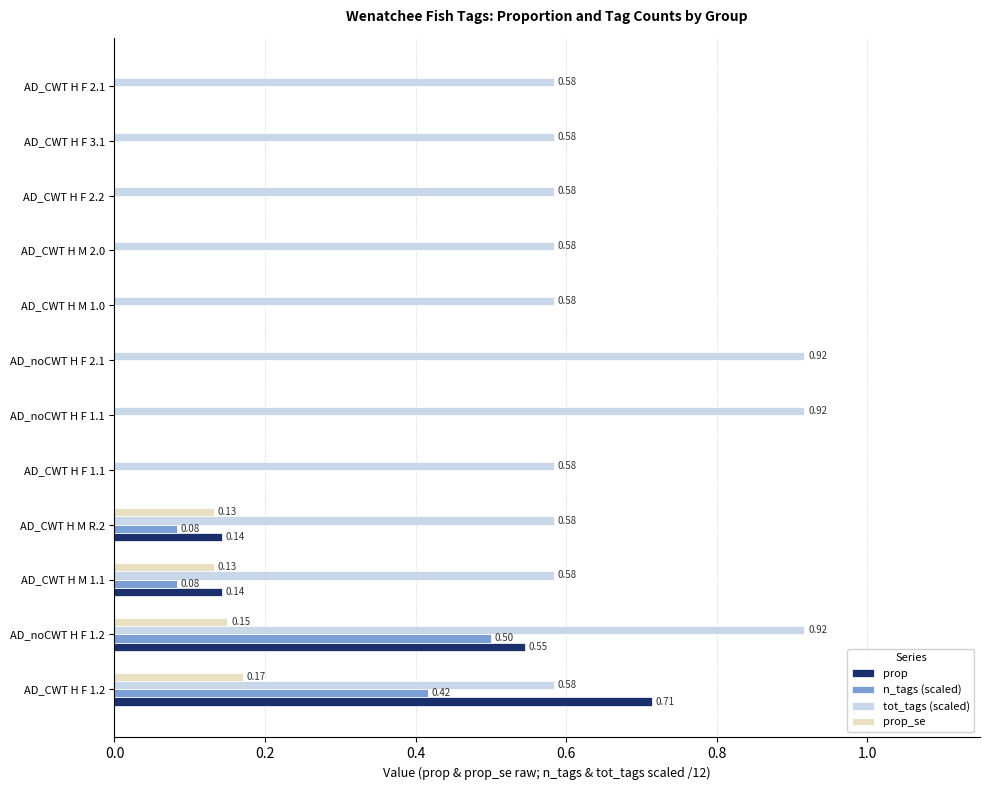

Which series has the largest total across all categories?

tot_tags (scaled)